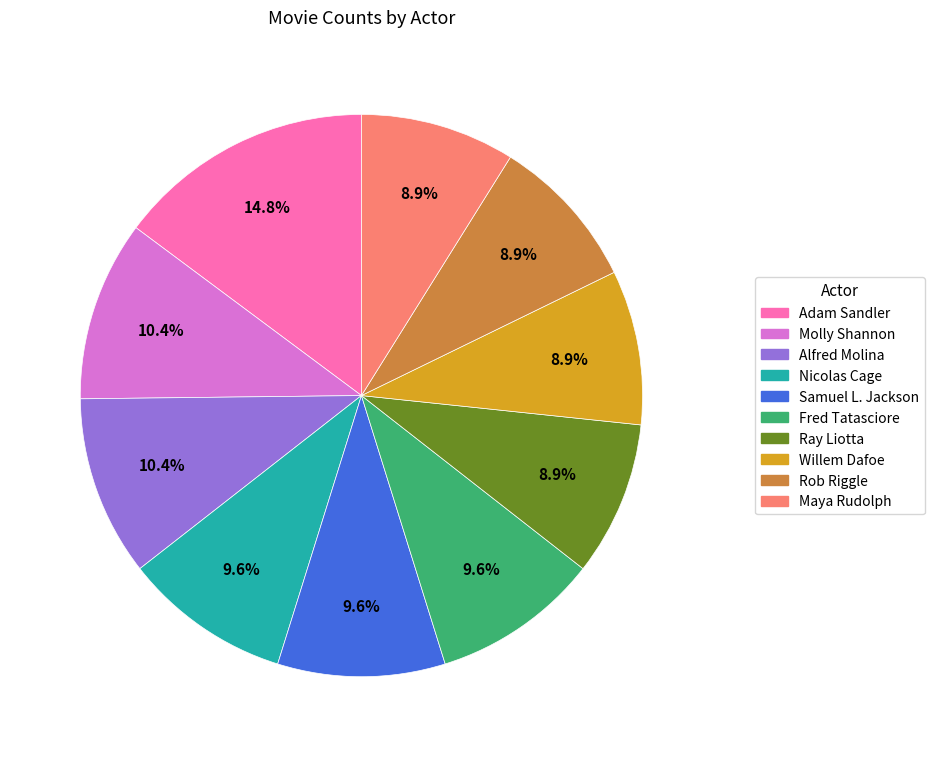

True or false: Fred Tatasciore accounts for 1% of the total.

False